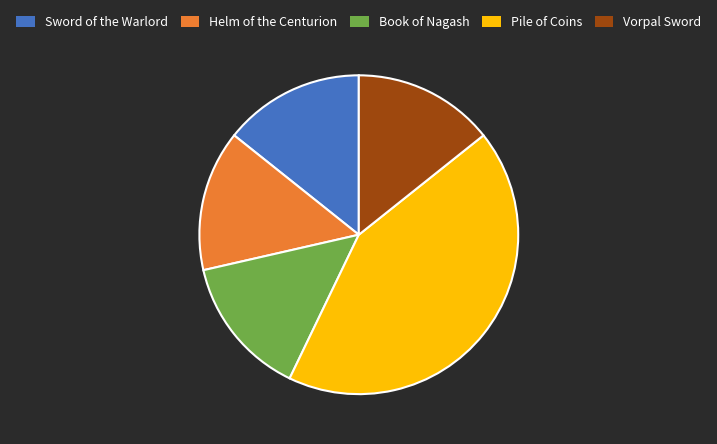

Which slice is the largest?

Pile of Coins